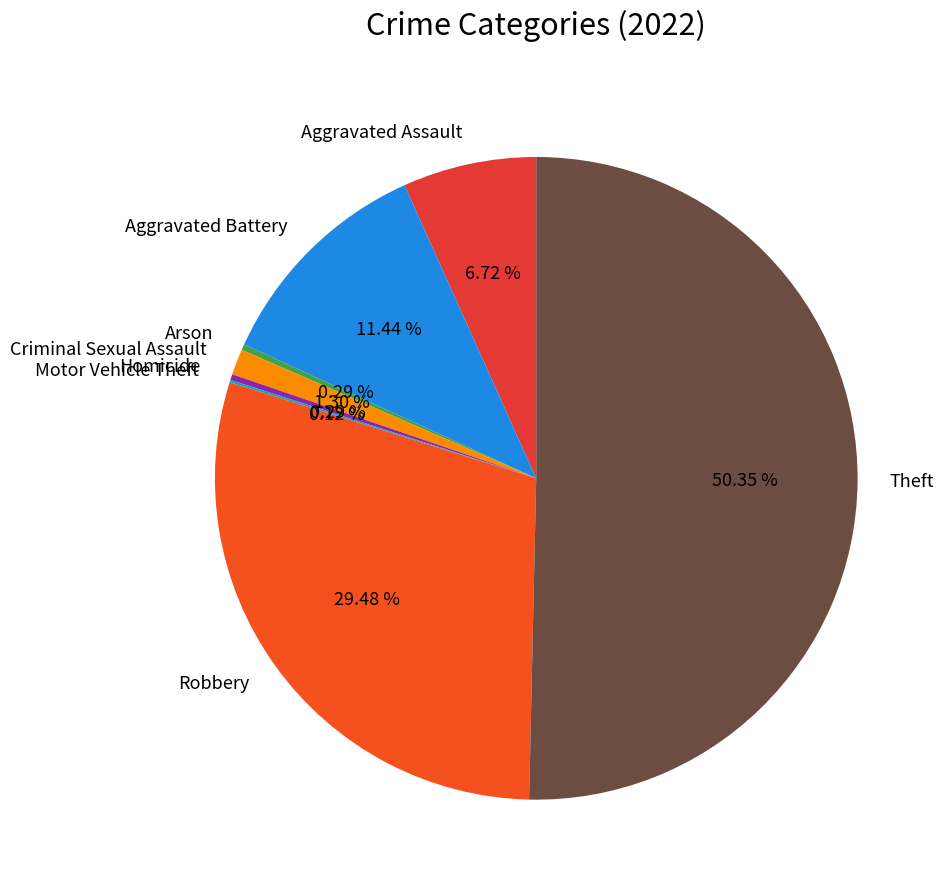

Which category accounts for the majority?

Theft